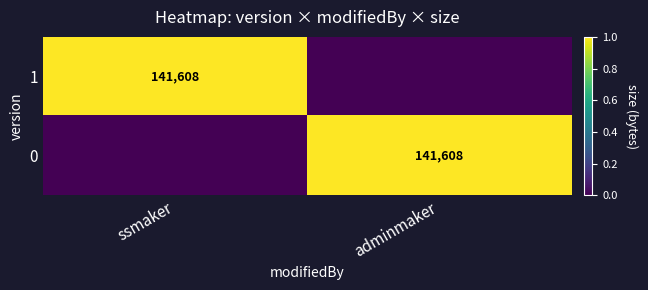

The value of 1 at ssmaker is 199290. True or false?

False